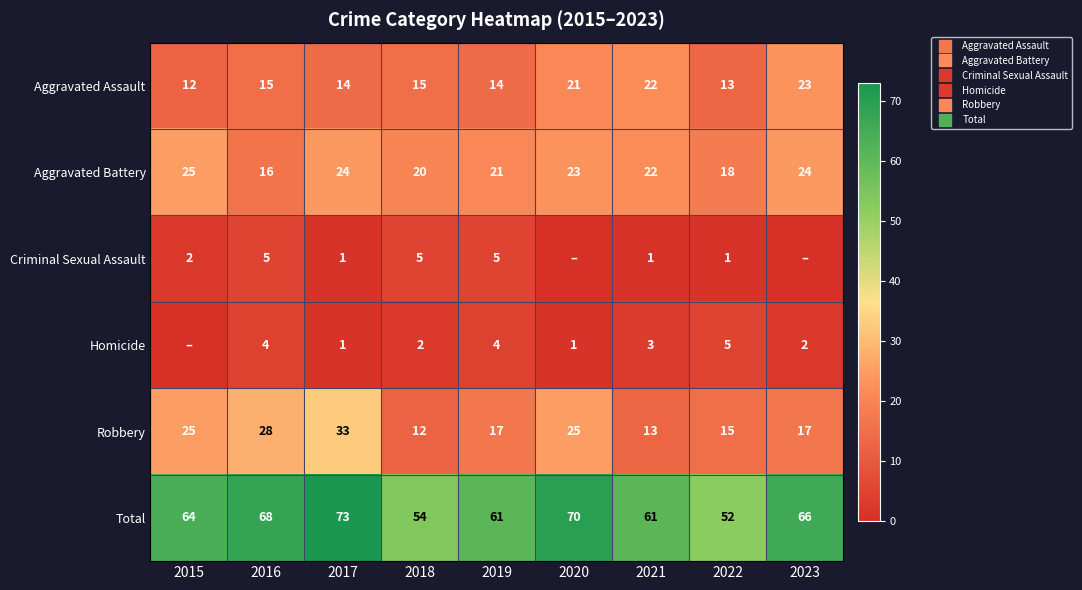

How many data points in Robbery are less than 17?

3